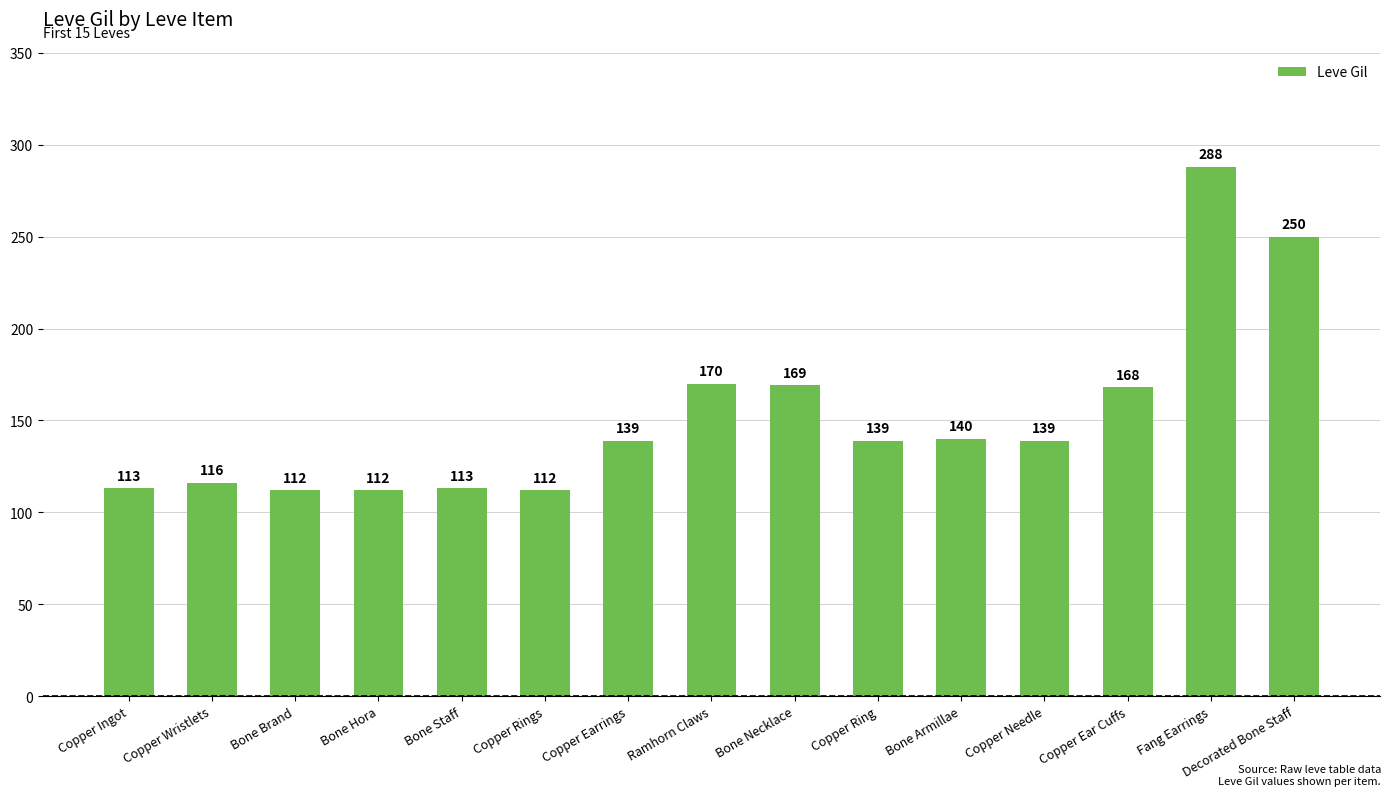

What is the average value?

152